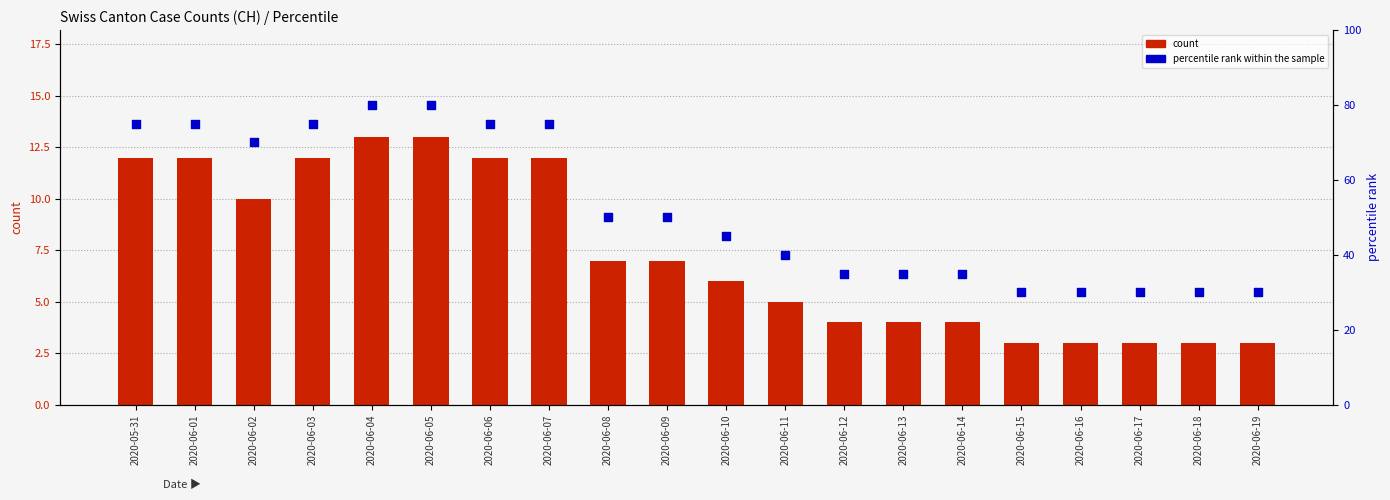

At which category is the sum across all series the highest?

2020-06-04